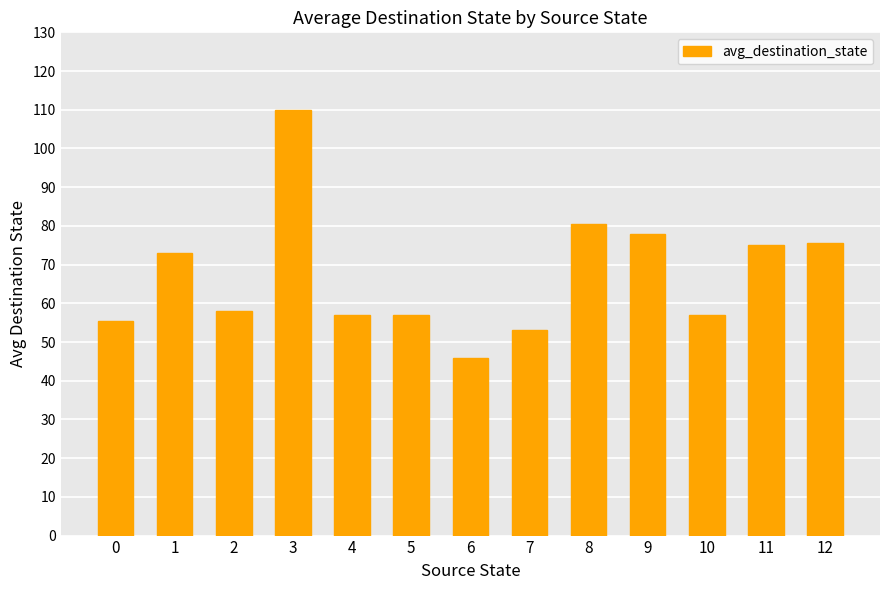

True or false: the data shows 39.0 at 2.

False